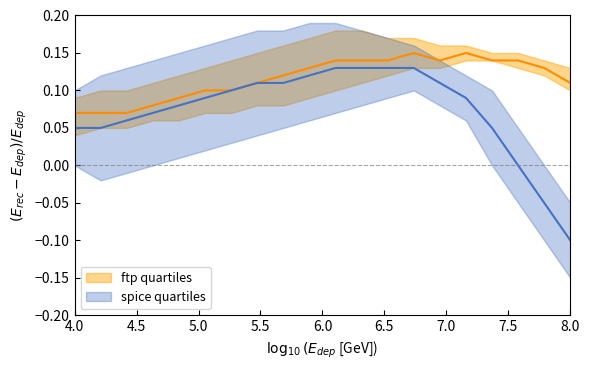

The value of ftp_high at 4 is 0.2. True or false?

False